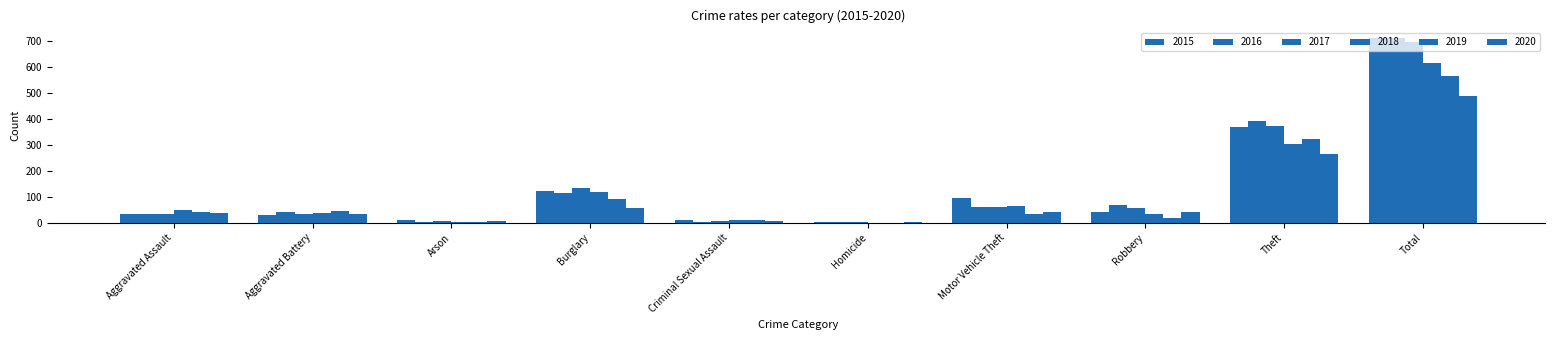

Reading right to left, what are all the values shown in this chart?

2015: 713	369	41	96	3	9	123	9	31	32
2016: 714	394	69	59	2	3	113	1	41	32
2017: 697	372	55	59	2	7	133	5	32	32
2018: 616	305	33	63	0	9	117	2	37	50
2019: 568	325	17	35	0	11	92	1	44	43
2020: 491	266	40	40	4	6	55	6	35	39